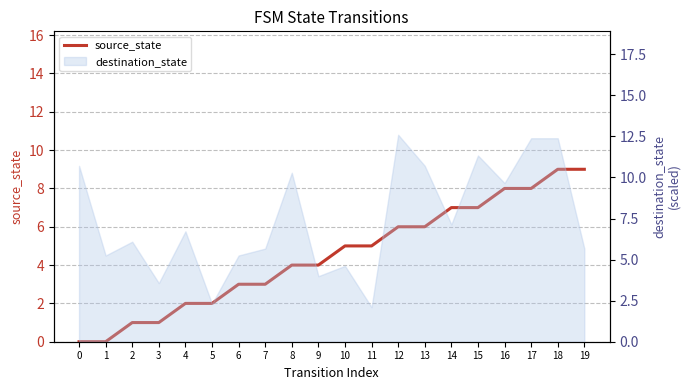

What is the difference between the values at 4 and 14?

5